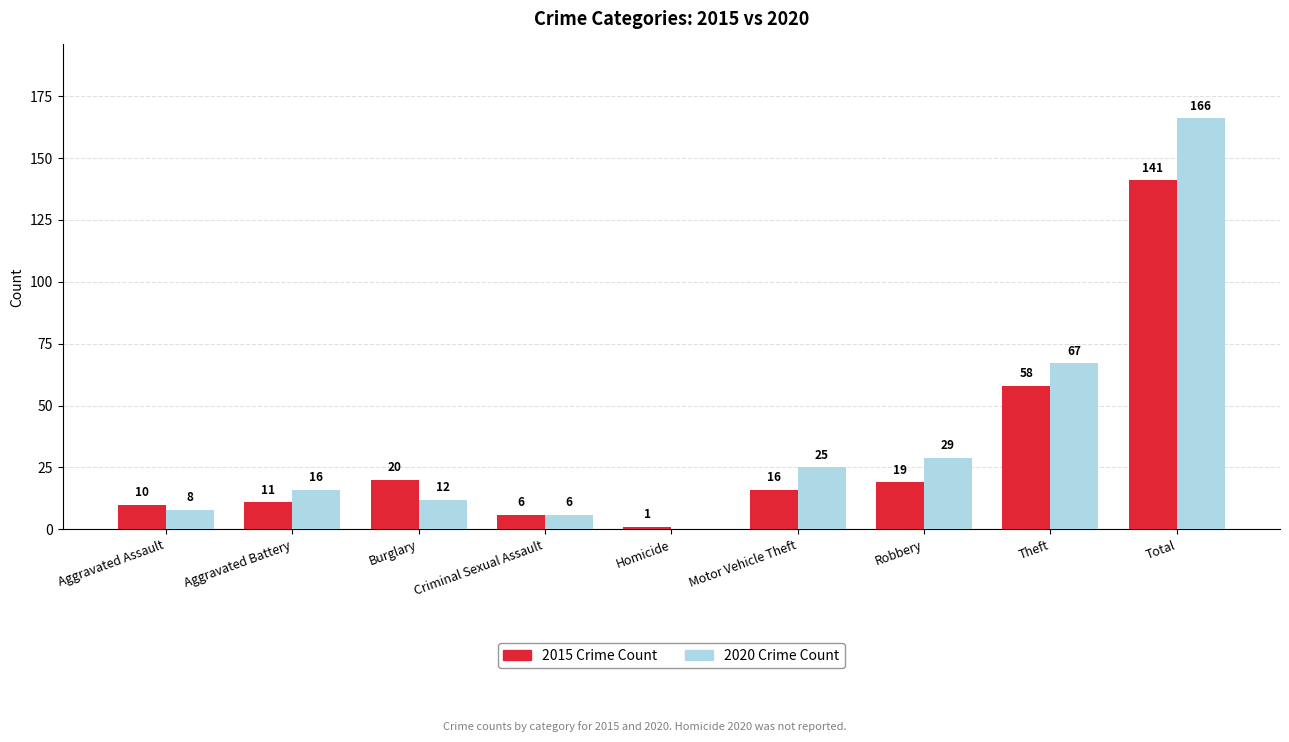

What is the greatest value displayed?

166